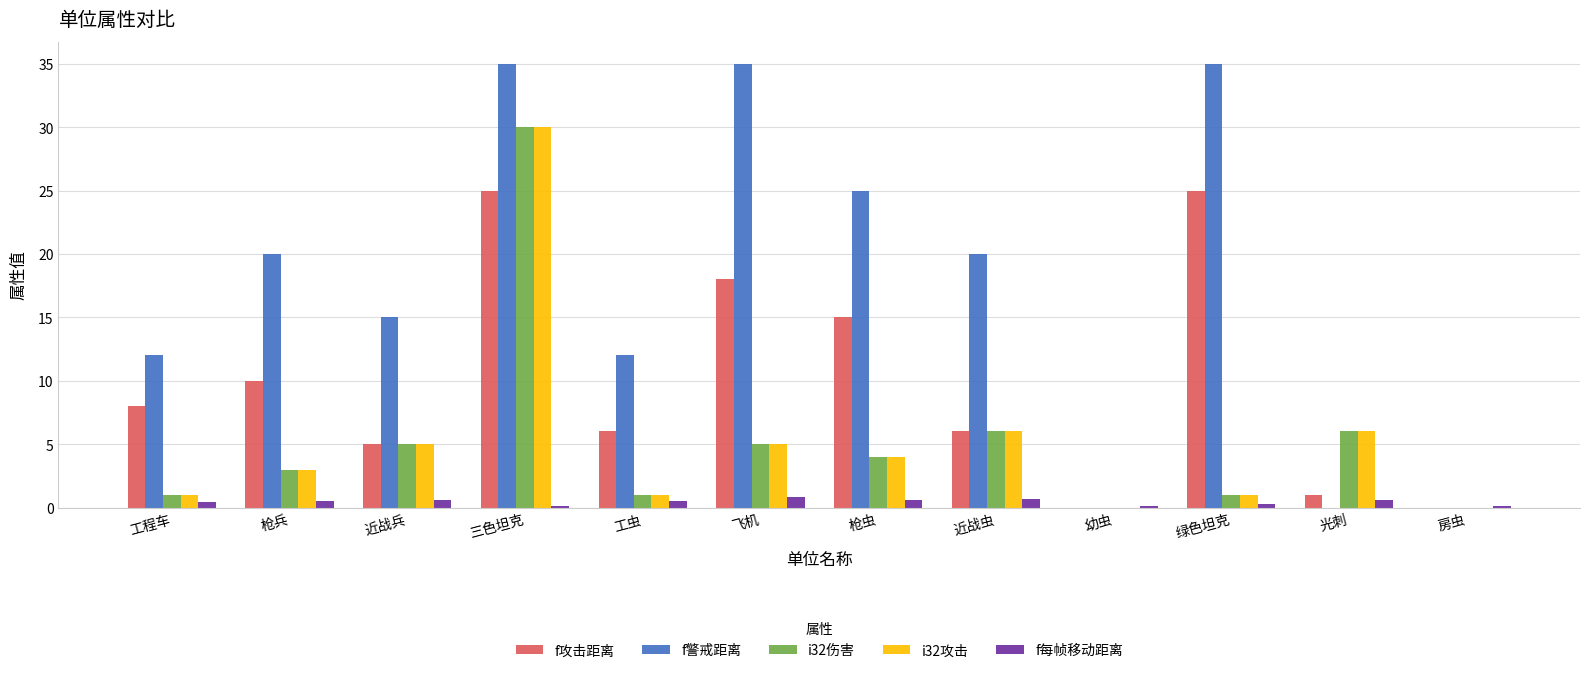

Which series has the largest total across all categories?

f警戒距离